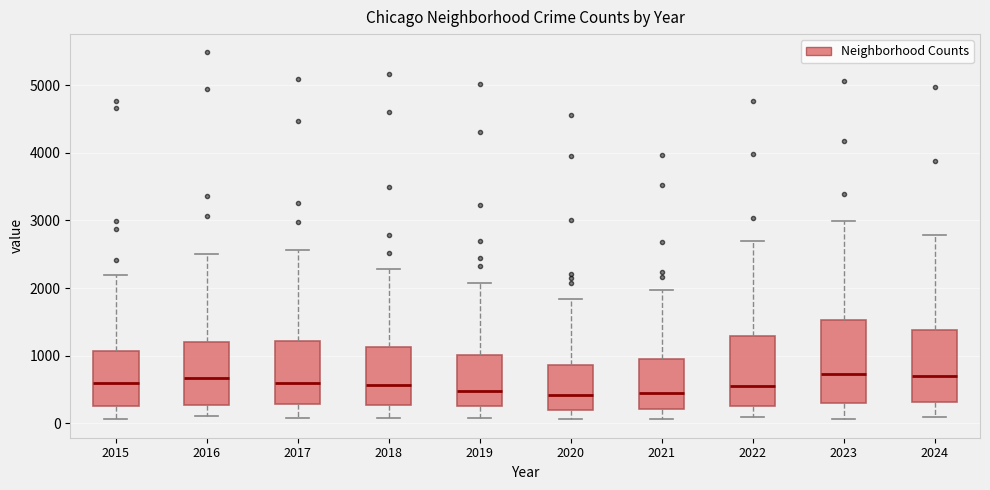

Reading left to right, read every box against the y-axis: the position of its median line, the range the box covers, and the ends of its whiskers. The values are not printed on the chart, so give them approximately, as read against the axis.

2015: median 600, box 300 to 1100, whiskers 100 to 2200
2016: median 700, box 300 to 1200, whiskers 100 to 2500
2017: median 600, box 300 to 1200, whiskers 100 to 2600
2018: median 600, box 300 to 1100, whiskers 100 to 2300
2019: median 500, box 300 to 1000, whiskers 100 to 2100
2020: median 400, box 200 to 900, whiskers 100 to 1800
2021: median 500, box 200 to 900, whiskers 100 to 2000
2022: median 600, box 300 to 1300, whiskers 100 to 2700
2023: median 700, box 300 to 1500, whiskers 100 to 3000
2024: median 700, box 300 to 1400, whiskers 100 to 2800